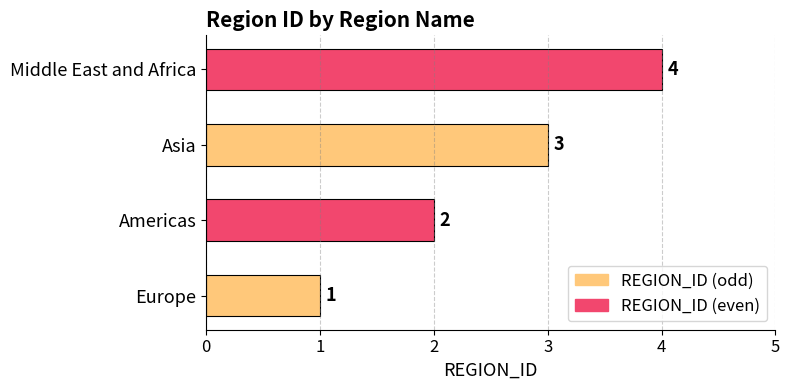

What is the sum of the values at Americas and Middle East and Africa?

6